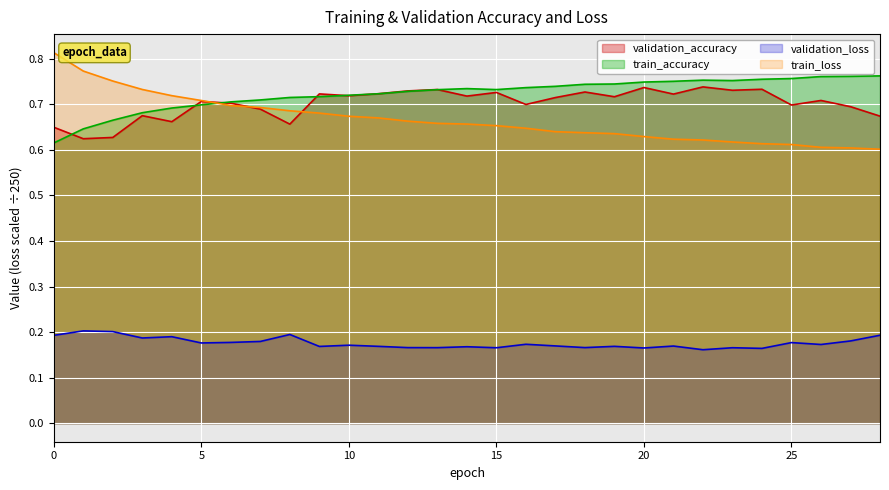

How many interior local valleys does the validation_loss series have?

10